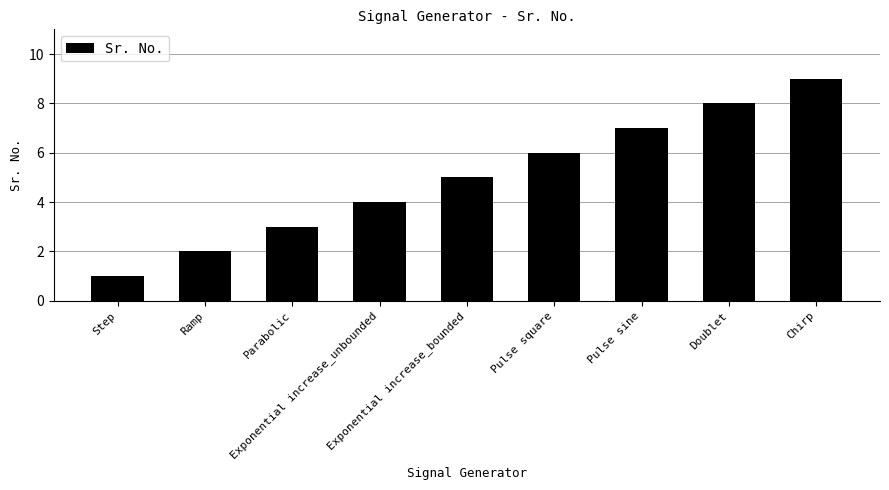

The chart shows a value of 1 at Step. True or false?

True